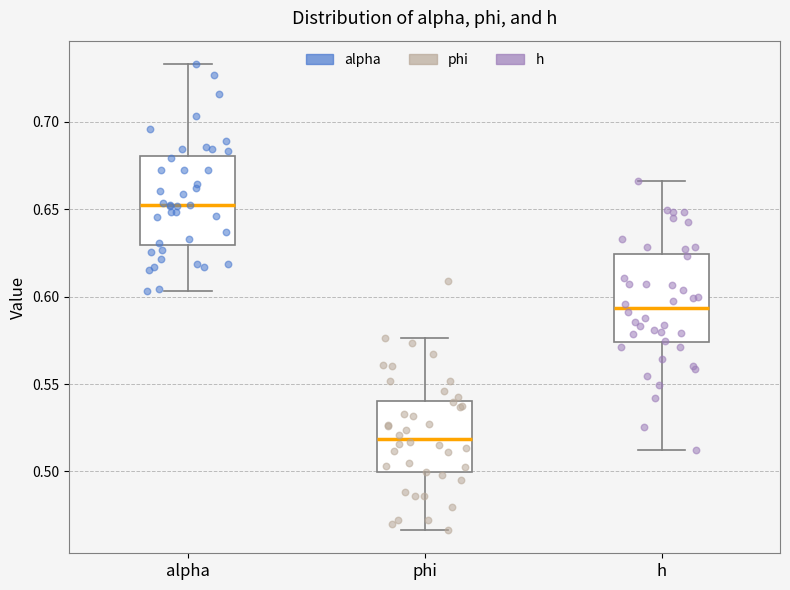

Where is the lower edge of the box for h on the y-axis? The values are not printed on the chart, so give them approximately, as read against the axis.

0.575